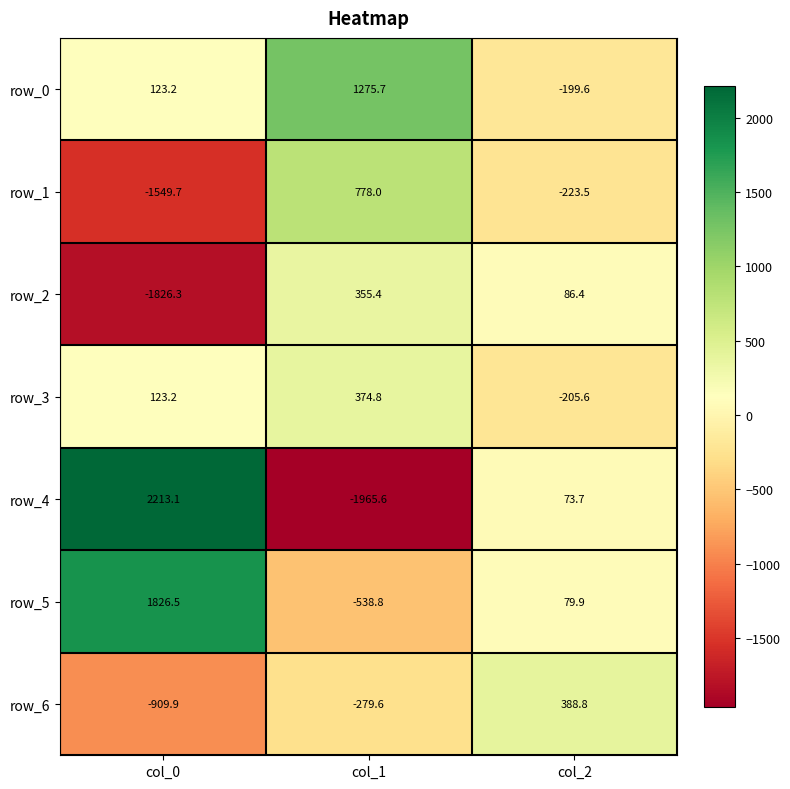

Is the value of row_0 at col_2 greater than the value of row_5 at col_2?

No